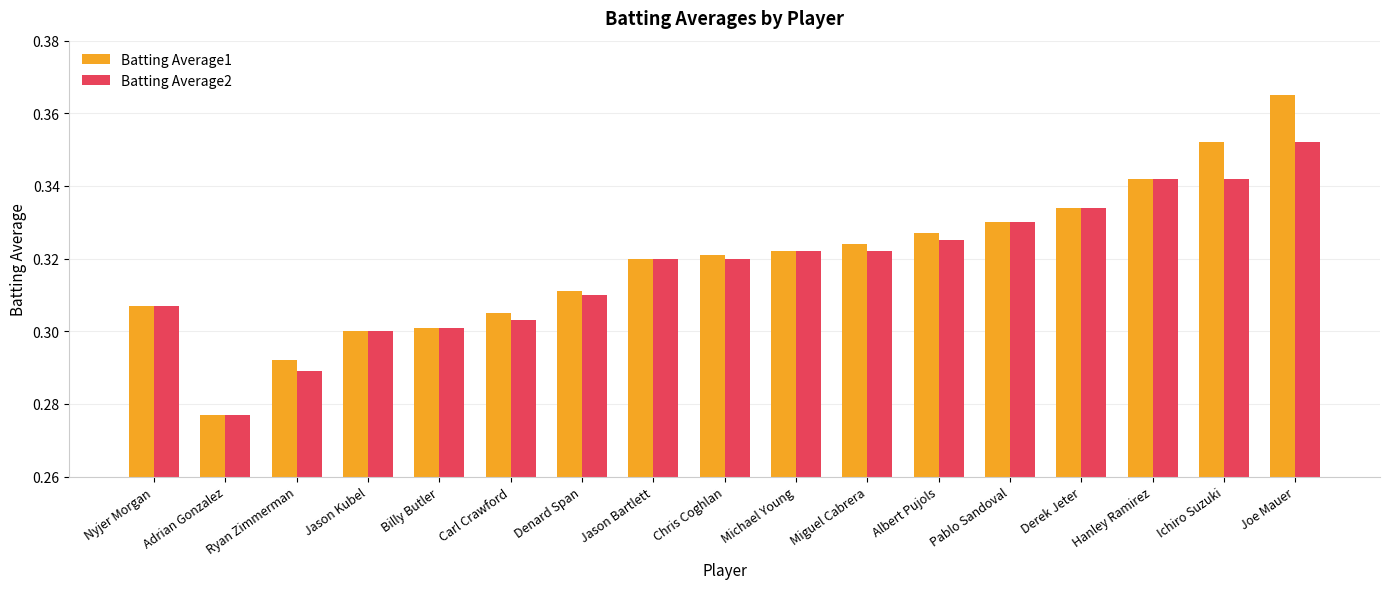

How many groups of bars are there?

17